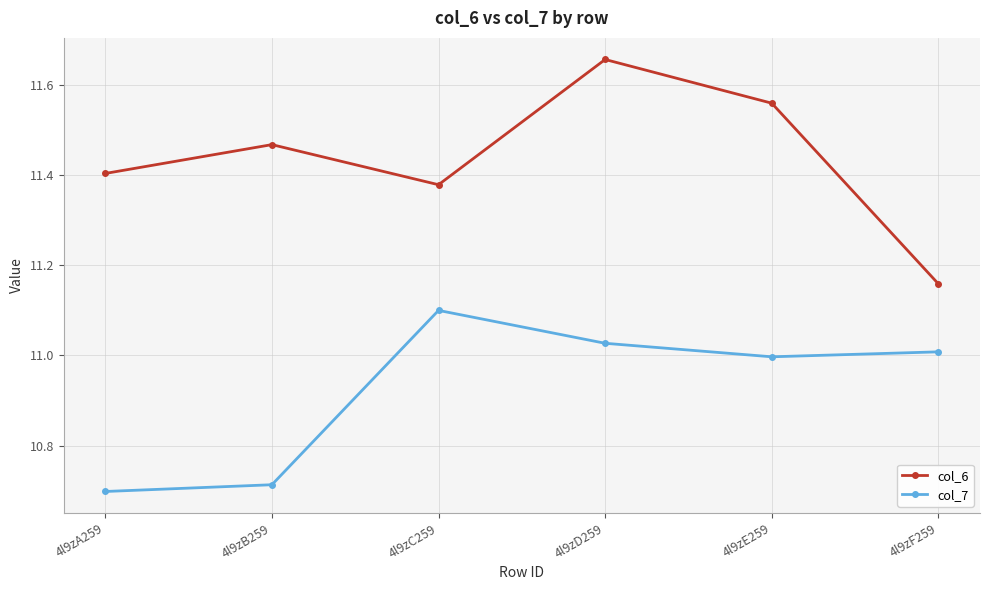

Does the chart have visible grid lines?

Yes